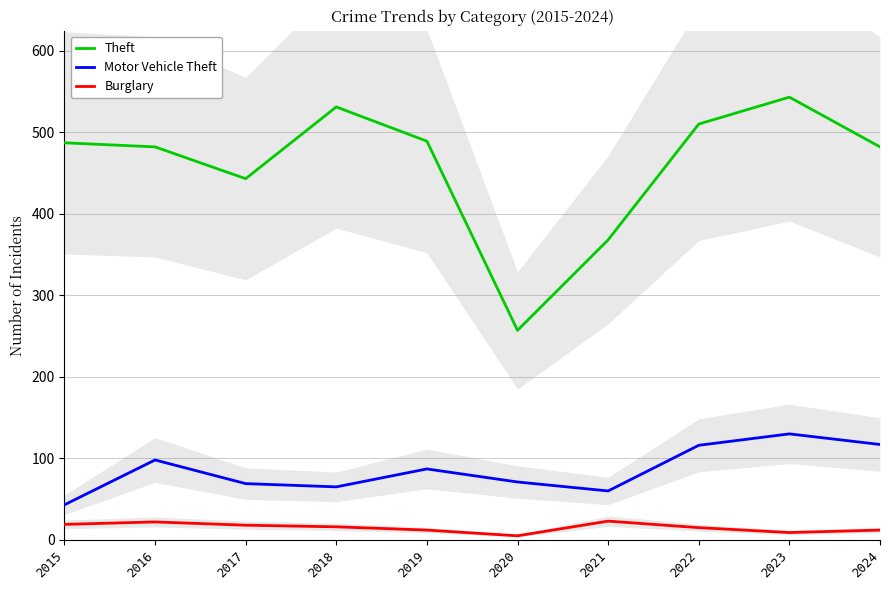

Which series changed the most between 2023 and 2024?

Theft